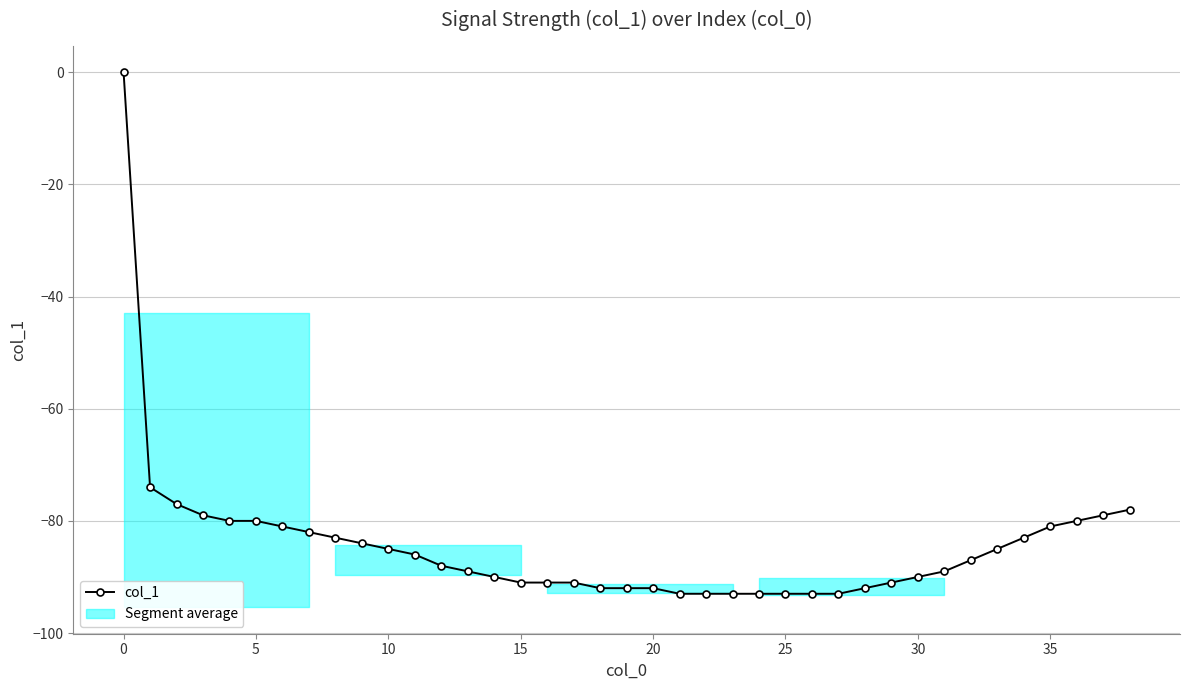

How many negative values are there?

38